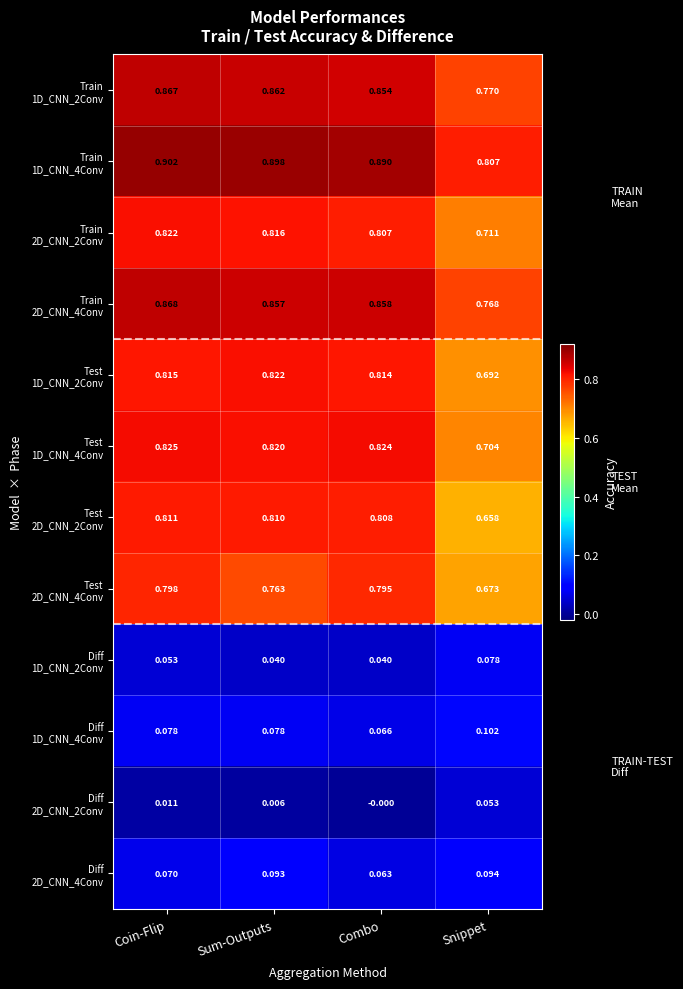

At which category does the chart reach its peak across all series?

Coin-Flip